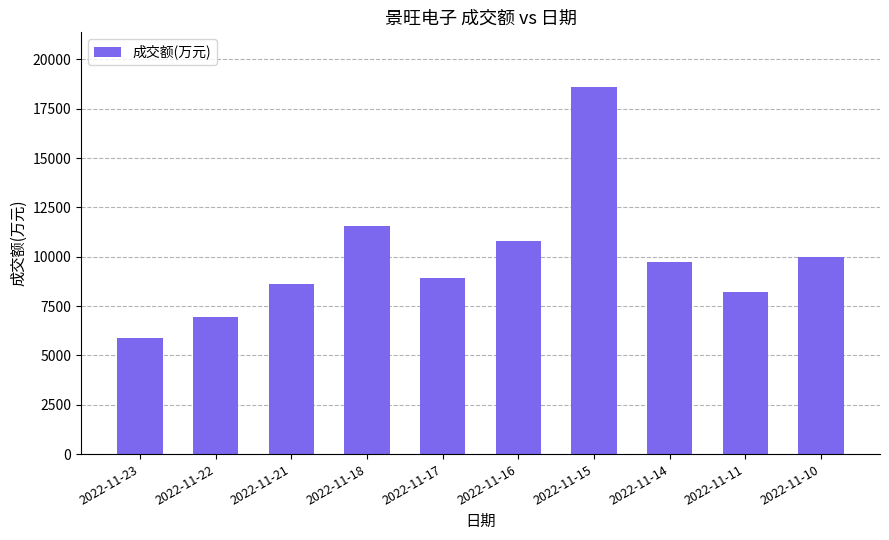

Reading right to left, list all the values displayed in this chart.

10008	8233	9746	18583	10797	8917	11578	8613	6959	5865